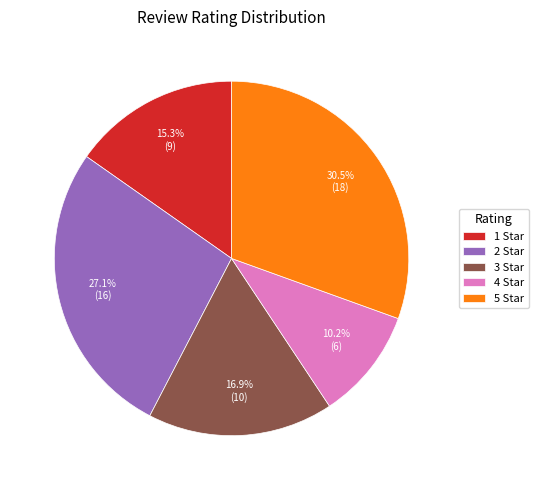

Rank the categories by value from lowest to highest.

4 Star, 1 Star, 3 Star, 2 Star, 5 Star